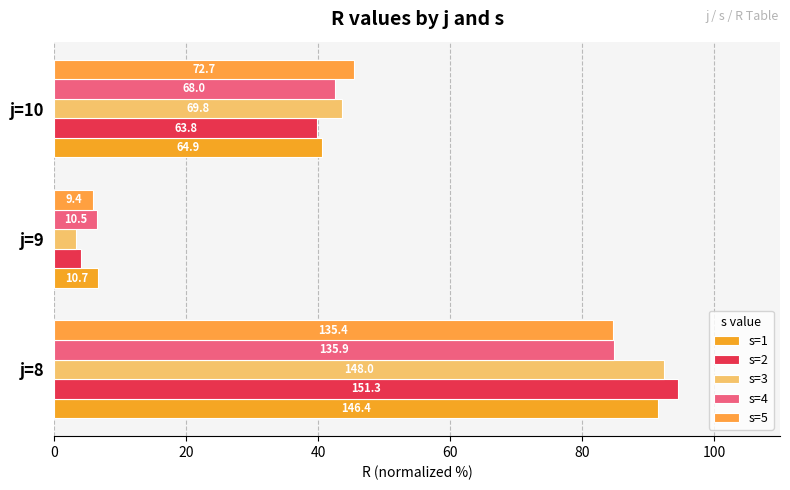

What are all the series names shown in the legend?

s=1, s=2, s=3, s=4, s=5